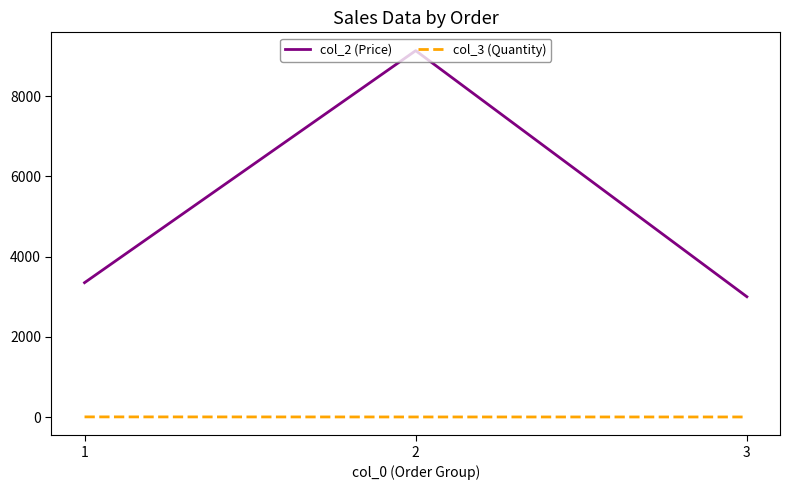

The value of col_2 (Price) at 3 is 1033. True or false?

False